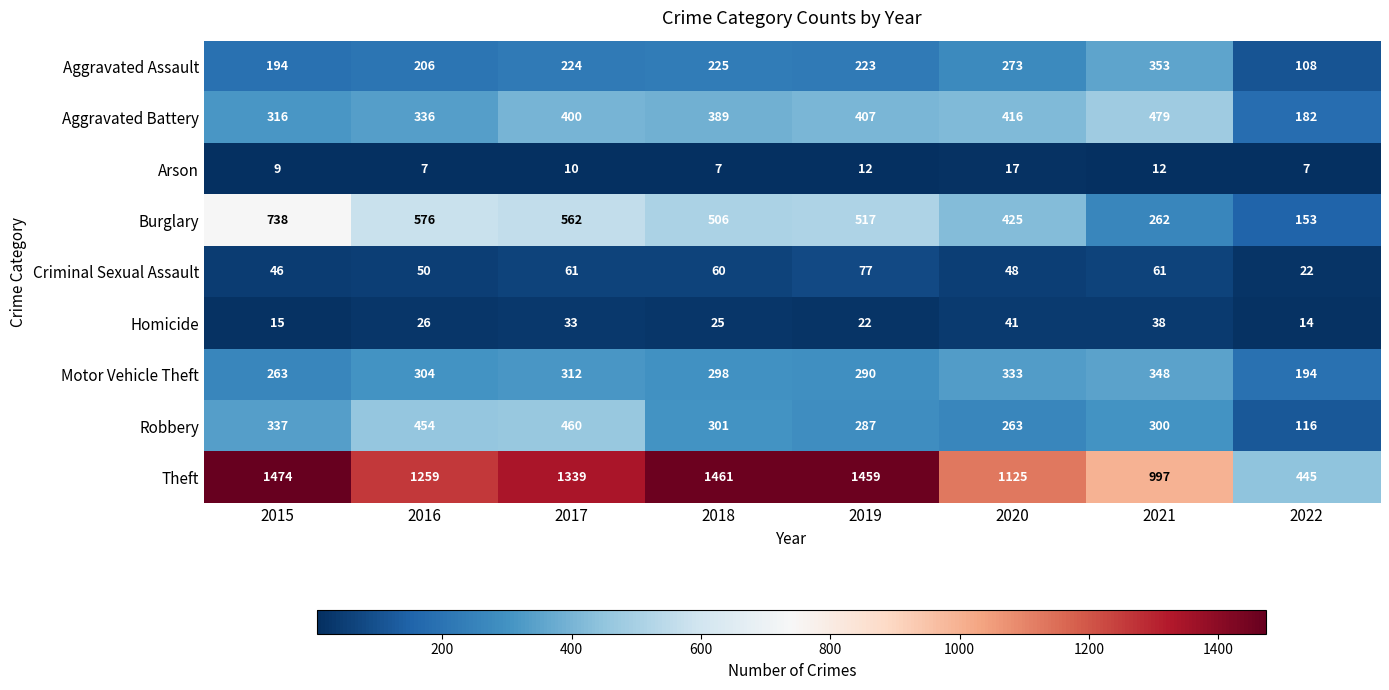

List the series in order of their peak value, lowest first.

Arson, Homicide, Criminal Sexual Assault, Motor Vehicle Theft, Aggravated Assault, Robbery, Aggravated Battery, Burglary, Theft